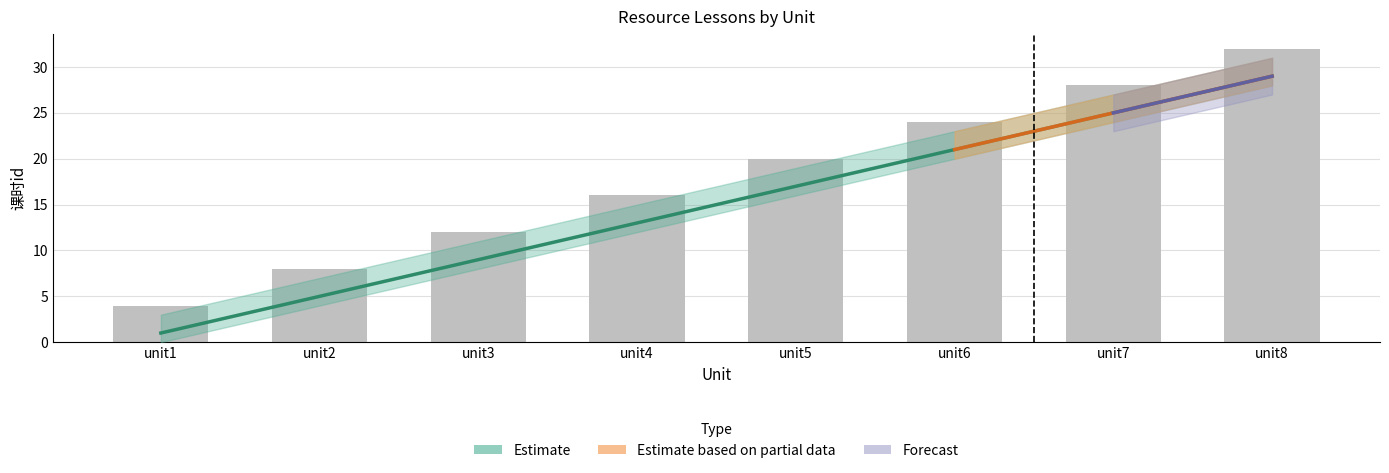

The 排序 series shows 21 at unit6. True or false?

True